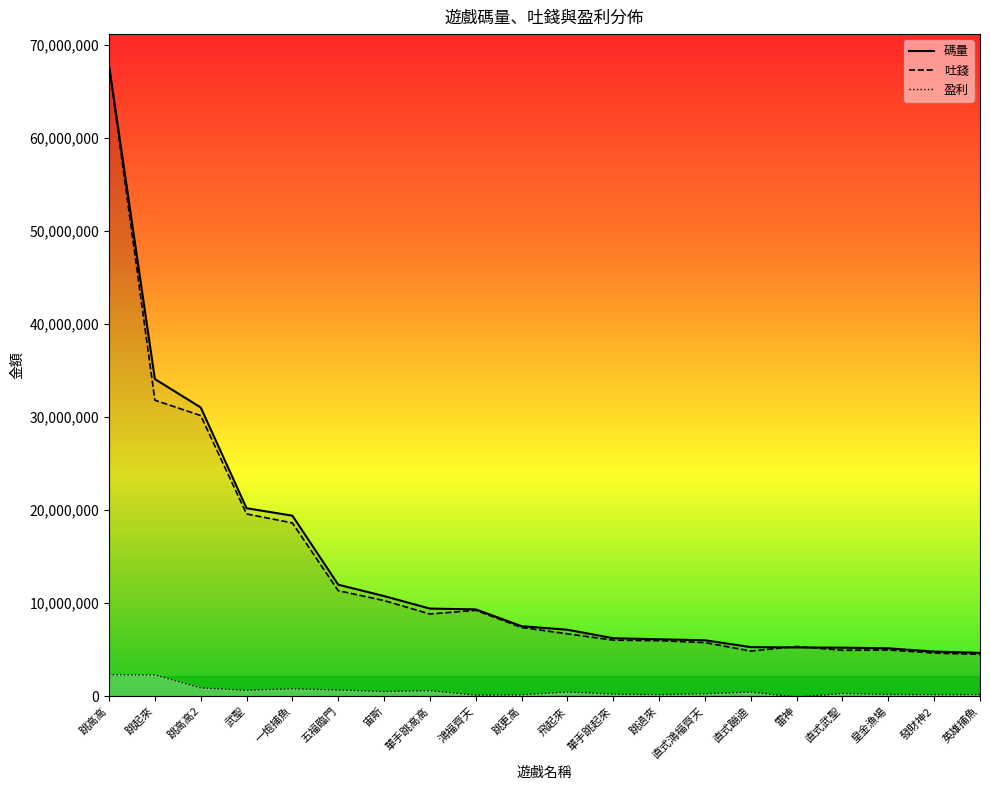

Reading left to right, extract all data points from this chart.

碼量: 跳高高=67788911.5	跳起來=34089626.7	跳高高2=31036413.0	武聖=20202103.7	一炮捕魚=19398896.3	五福臨門=11978053.4	宙斯=10752199.9	單手跳高高=9407853.5	鴻福齊天=9325030.4	跳更高=7513489.8	飛起來=7133321.3	單手跳起來=6222161.7	跳過來=6107864.7	直式鴻福齊天=5999598.4	直式蹦迪=5266447.0	雷神=5227776.9	直式武聖=5204791.7	皇金漁場=5135402.1	發財神2=4785104.3	英雄捕魚=4644490.6
吐錢: 跳高高=67788911.5	跳起來=31815303.1	跳高高2=30164408.7	武聖=19587033.8	一炮捕魚=18618052.5	五福臨門=11332693.9	宙斯=10272646.3	單手跳高高=8826886.2	鴻福齊天=9221263.6	跳更高=7376322.2	飛起來=6695743.0	單手跳起來=6013720.8	跳過來=5957672.1	直式鴻福齊天=5752078.5	直式蹦迪=4843963.5	雷神=5336937.3	直式武聖=4927548.1	皇金漁場=4960062.4	發財神2=4630380.2	英雄捕魚=4489983.7
盈利: 跳高高=2287720.1	跳起來=2274323.6	跳高高2=872004.3	武聖=615069.9	一炮捕魚=780843.8	五福臨門=645359.5	宙斯=479553.6	單手跳高高=580967.3	鴻福齊天=103766.9	跳更高=137167.7	飛起來=437578.3	單手跳起來=208440.9	跳過來=150192.6	直式鴻福齊天=247519.9	直式蹦迪=422483.5	雷神=-109160.4	直式武聖=277243.6	皇金漁場=175339.7	發財神2=154724.1	英雄捕魚=154506.9